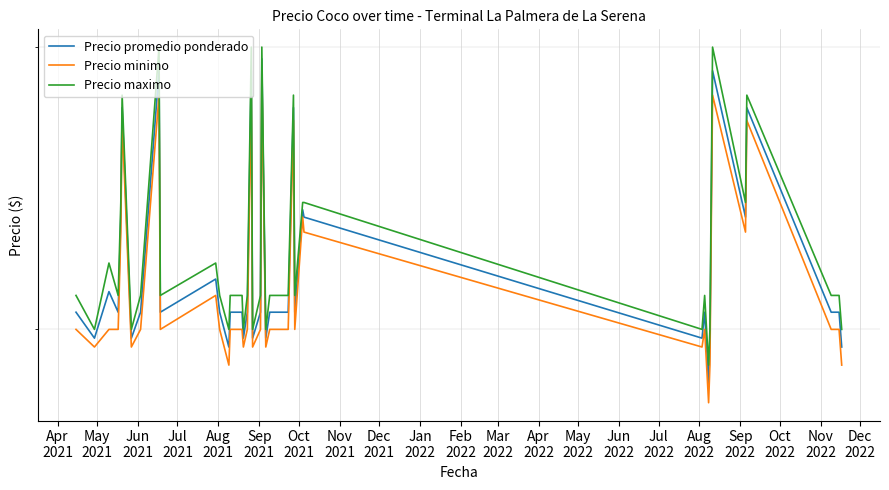

In Precio promedio ponderado, how many points are lower than both neighbors (excluding endpoints)?

12